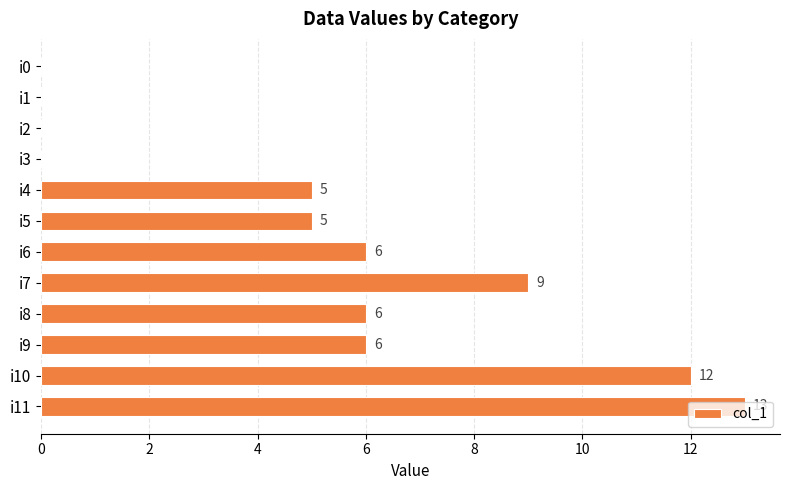

Between i7 and i11, which is larger?

i11